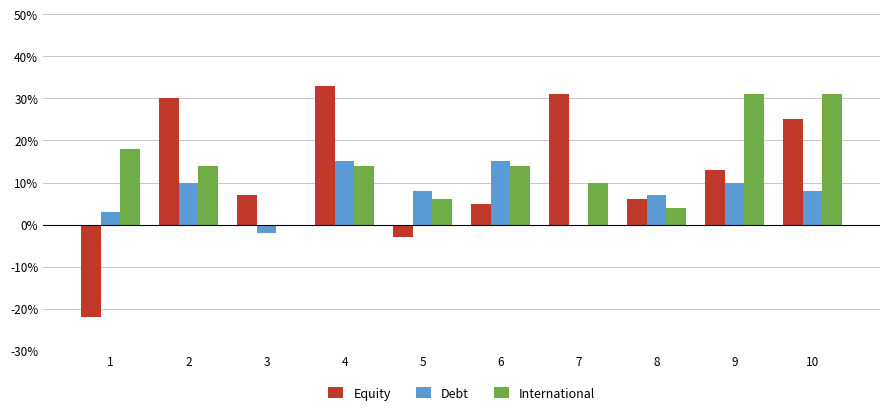

Is it true that Debt equals 10 at 9?

True